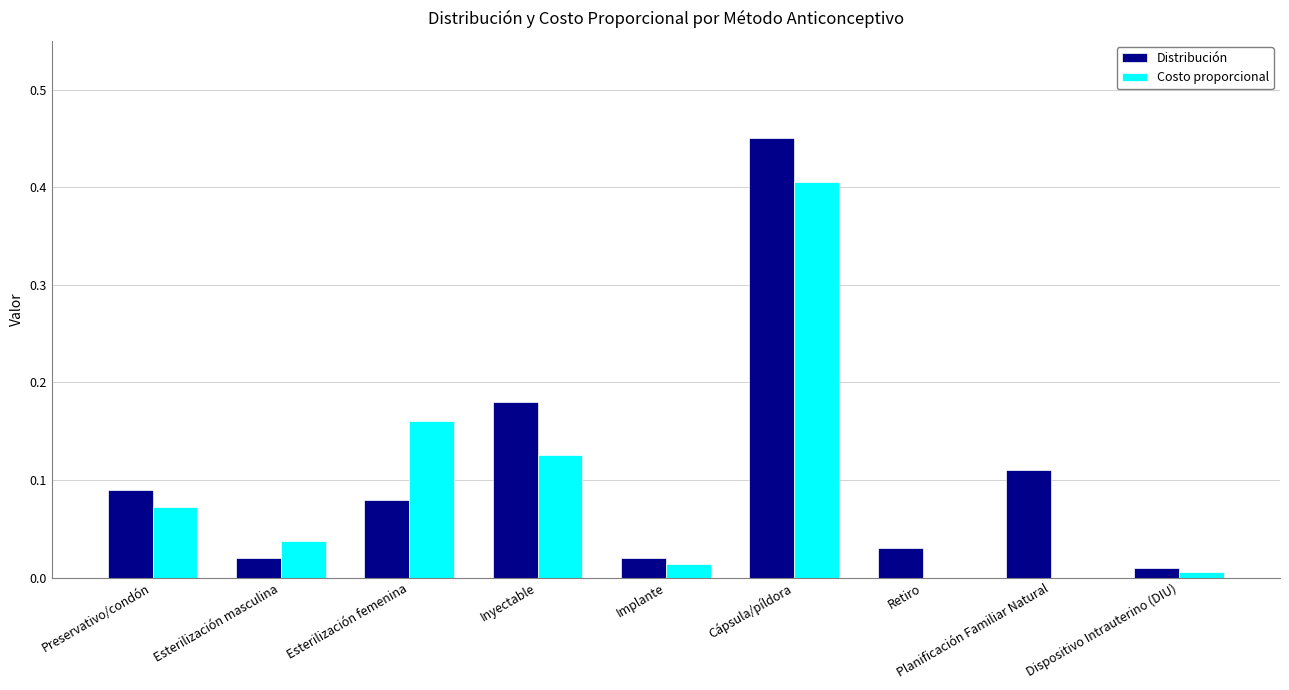

What are all the series names shown in the legend?

Distribución, Costo proporcional